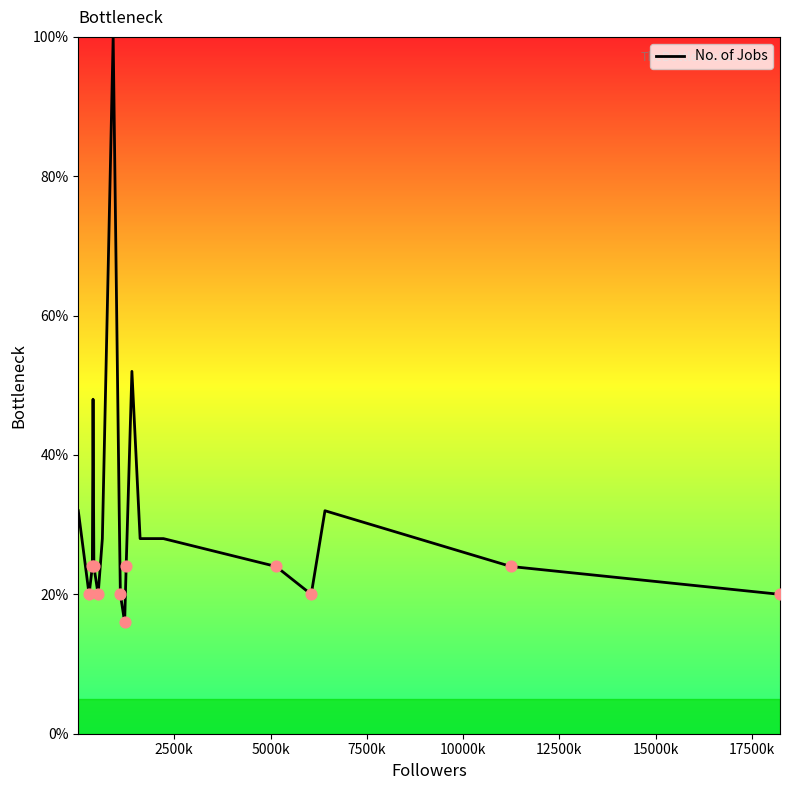

What is the maximum value shown in the chart?

100.0